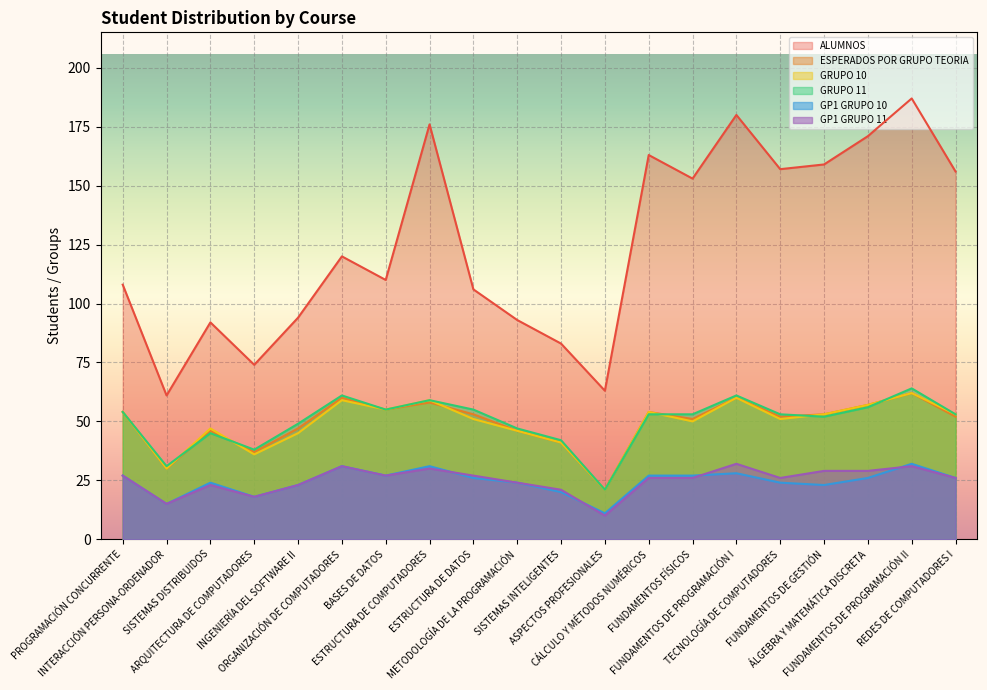

How many values in the ALUMNOS series exceed 120?

9